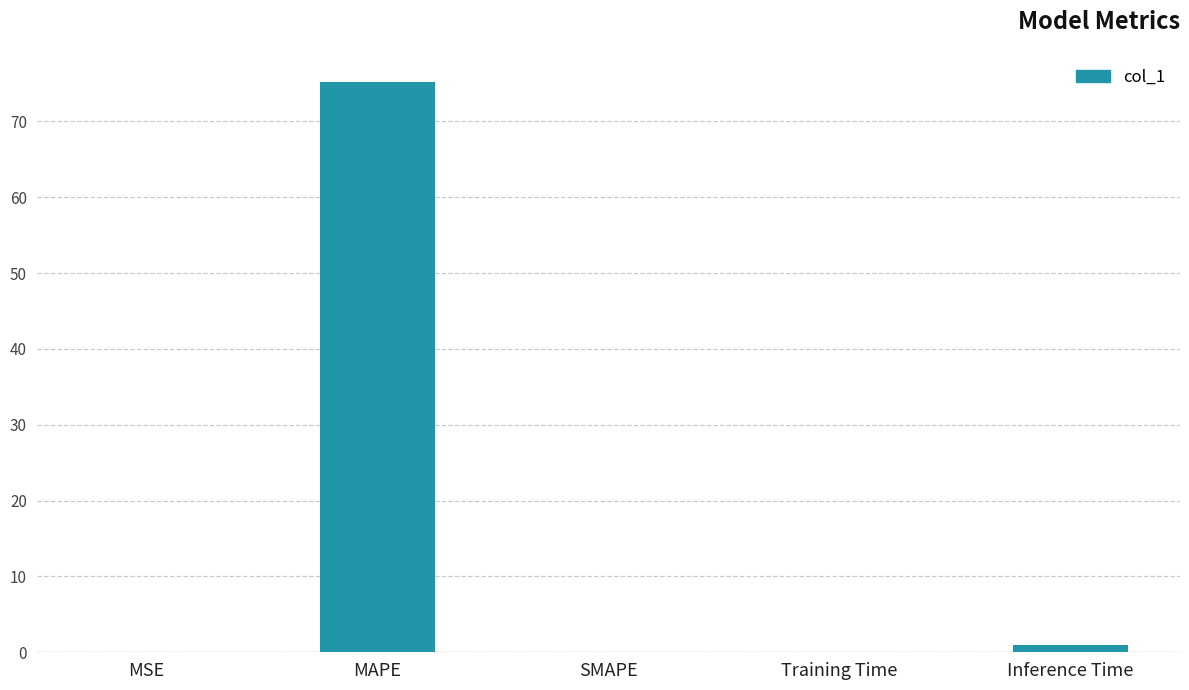

What is the sum of all values?

76.3